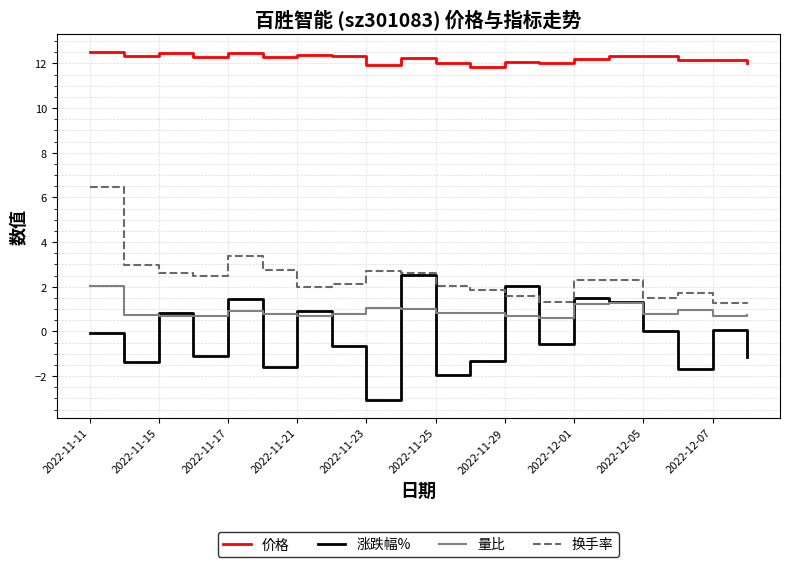

What is the greatest value displayed?

12.5